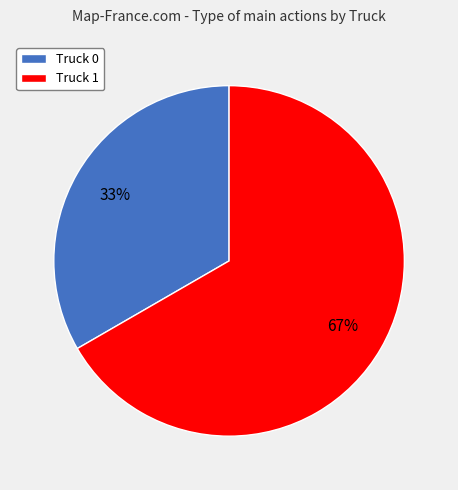

The Truck 0 slice represents 44% of the pie. True or false?

False